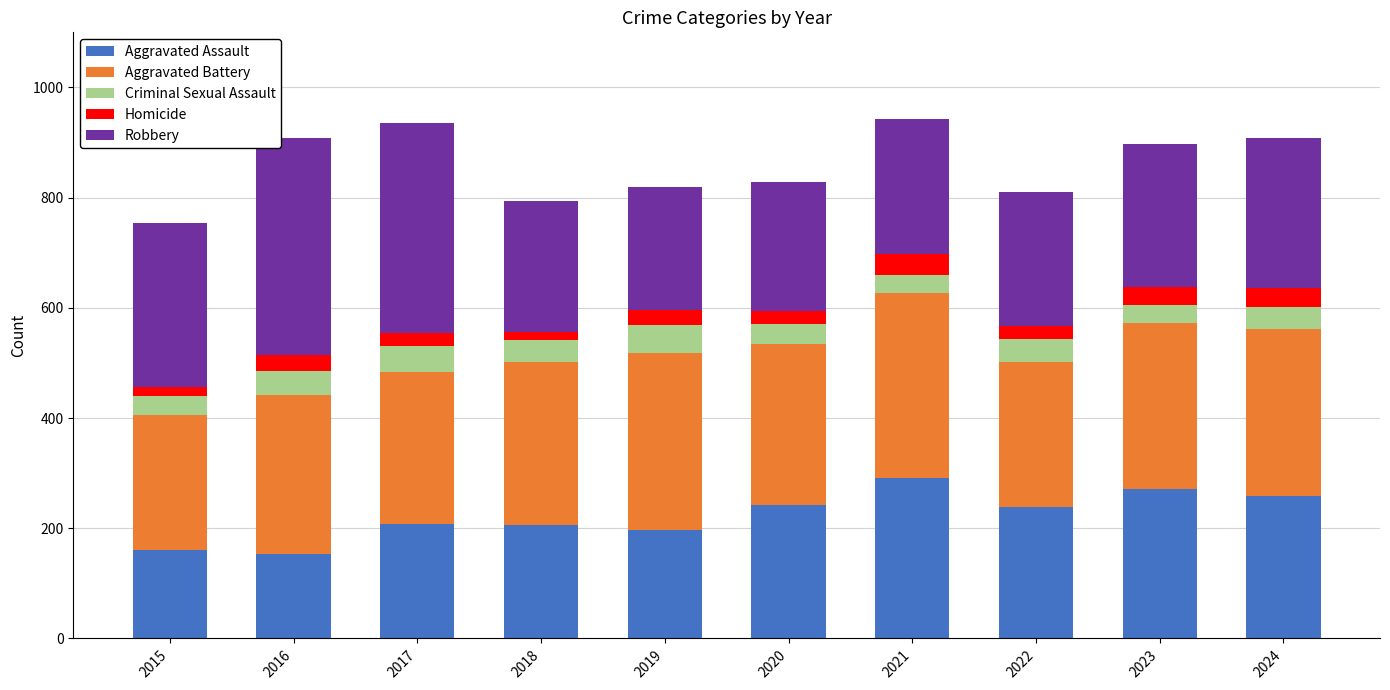

Does the chart contain any negative values?

No